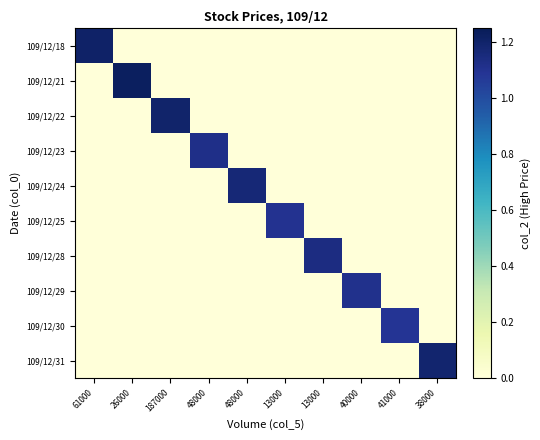

At which category is the sum across all series the highest?

26000